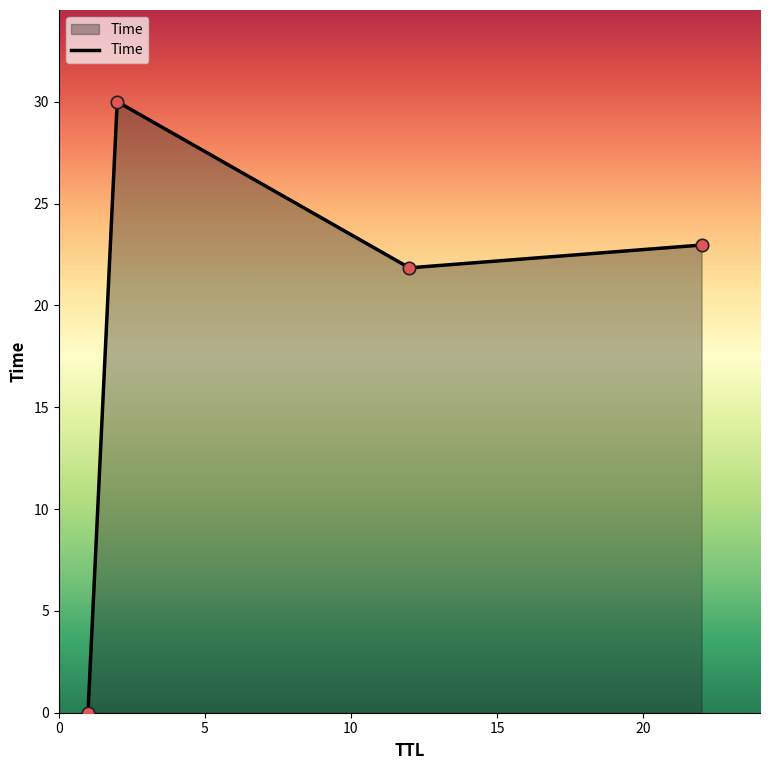

True or false: there are more than 1 points higher than both neighbors.

False